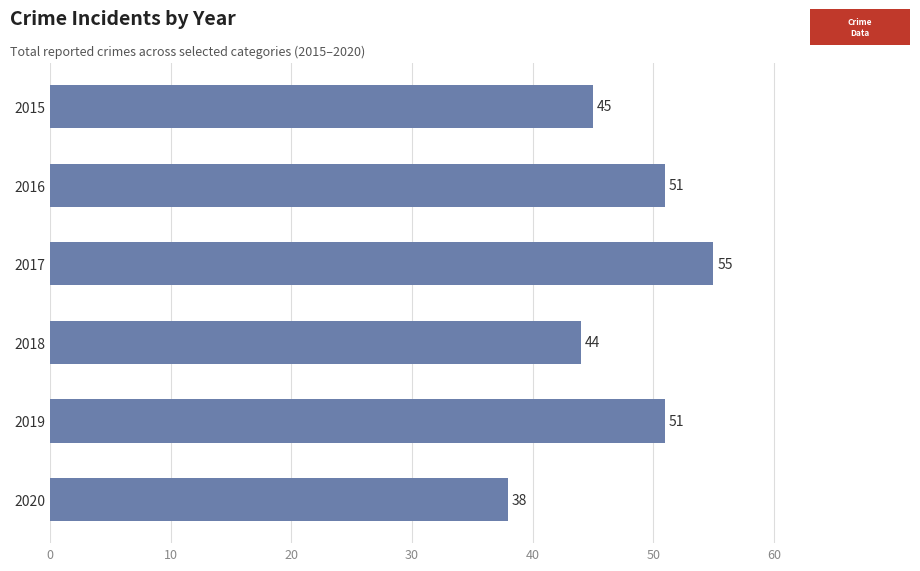

What is the difference between the values at 2020 and 2018?

6